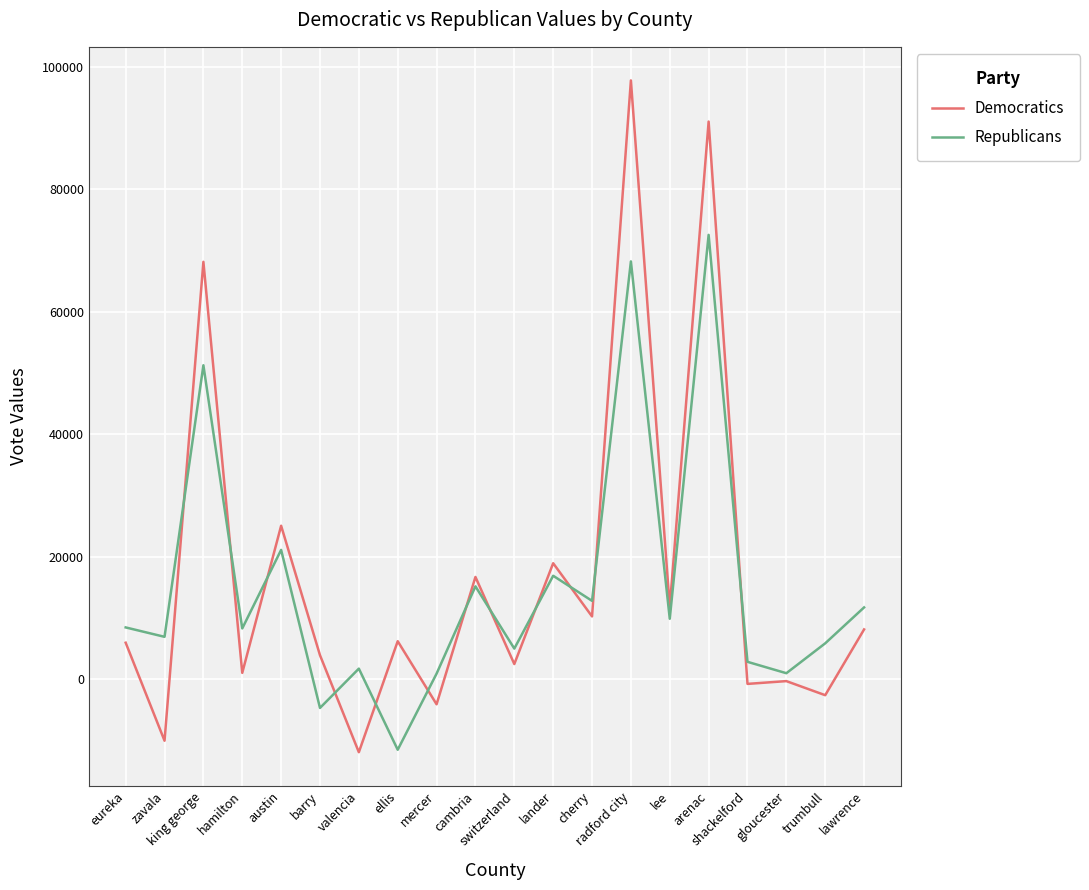

In Democratics, how many points are lower than both neighbors (excluding endpoints)?

9